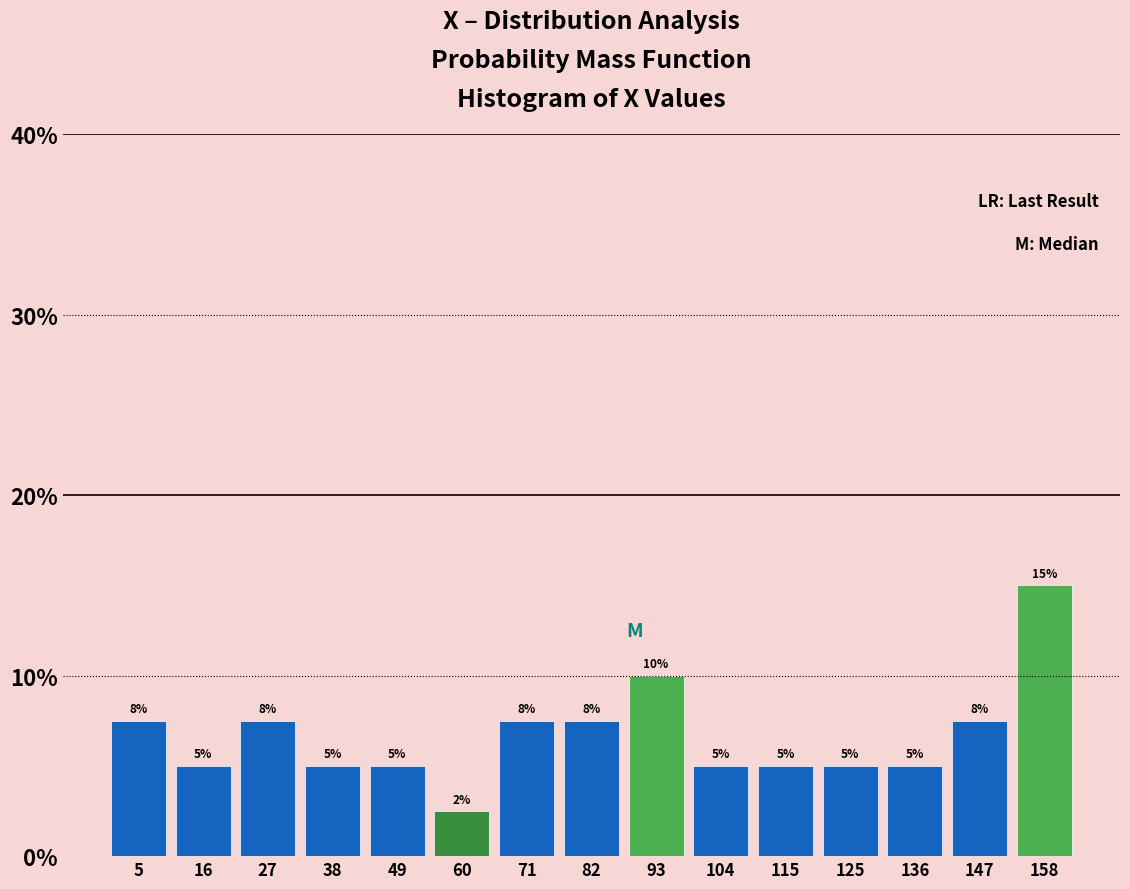

Over which range of the x-axis is the bar tallest?

152 to 164